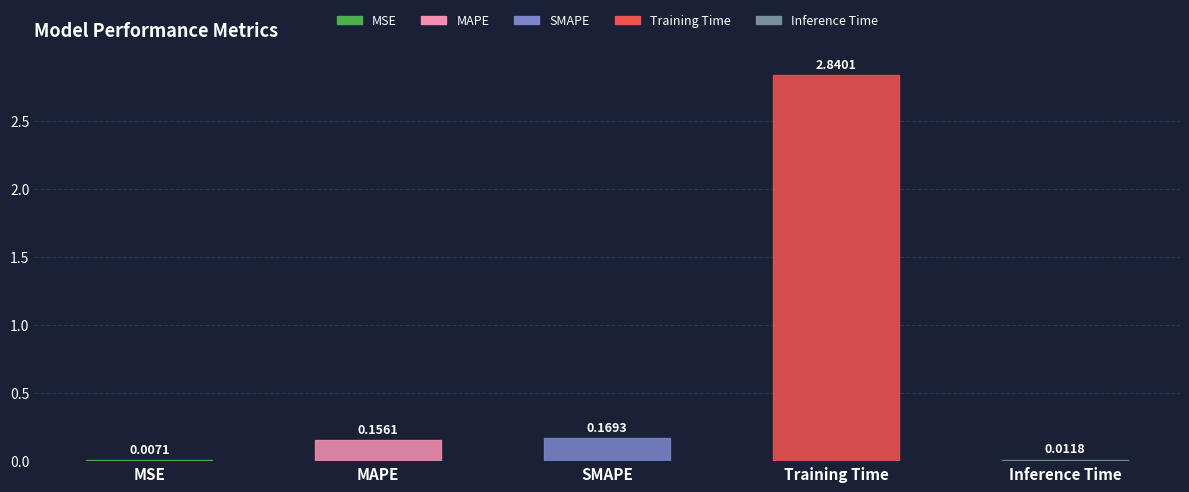

Does the chart contain stacked bars?

No